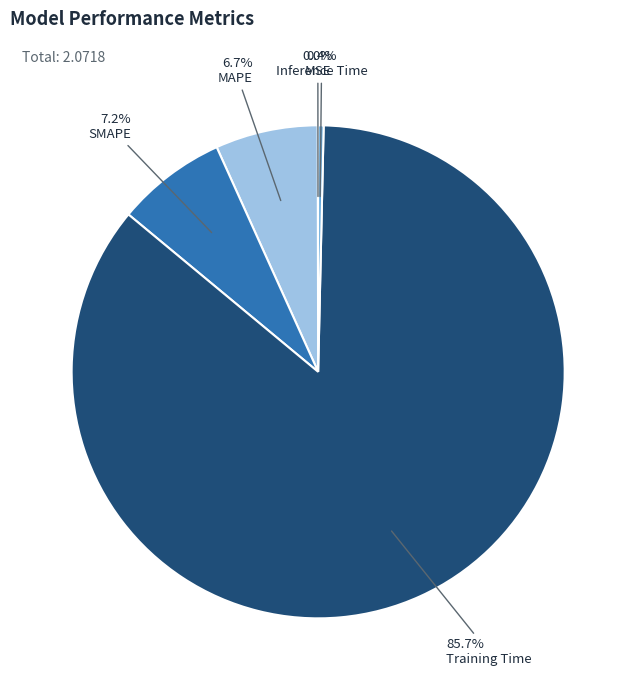

True or false: Training Time accounts for 93% of the total.

False